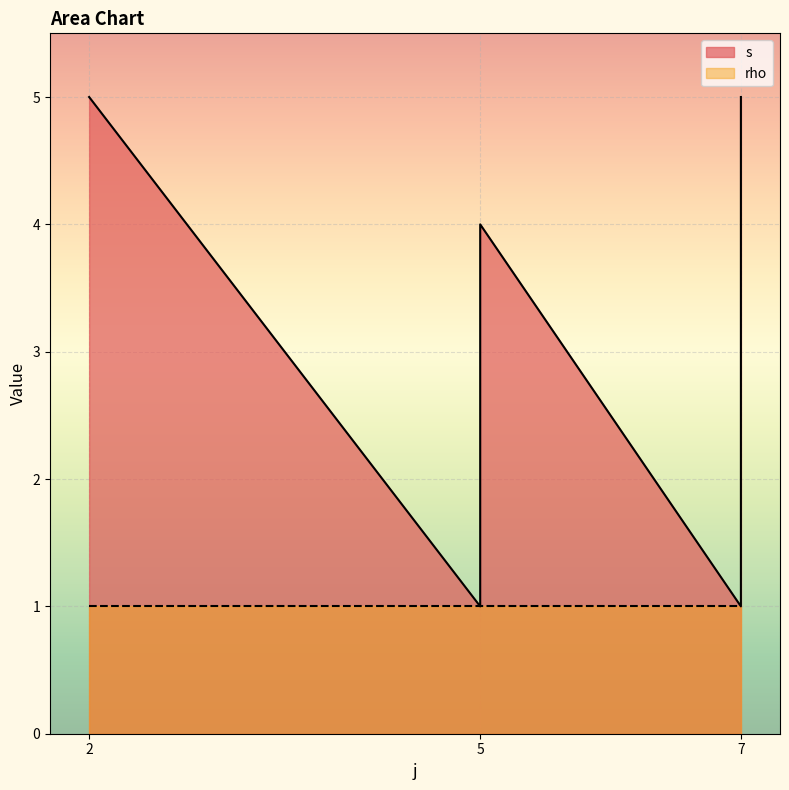

The value at 7 is 0. True or false?

False